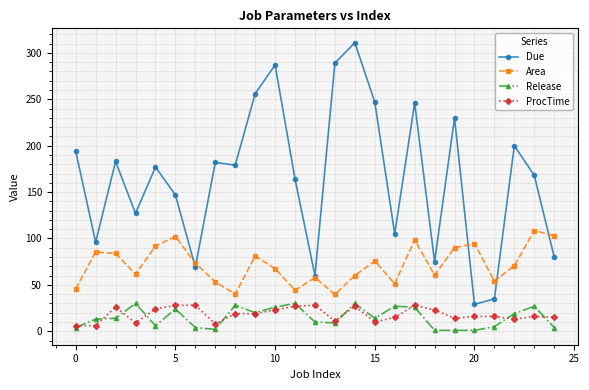

True or false: Due has more than 1 points higher than both neighbors.

True